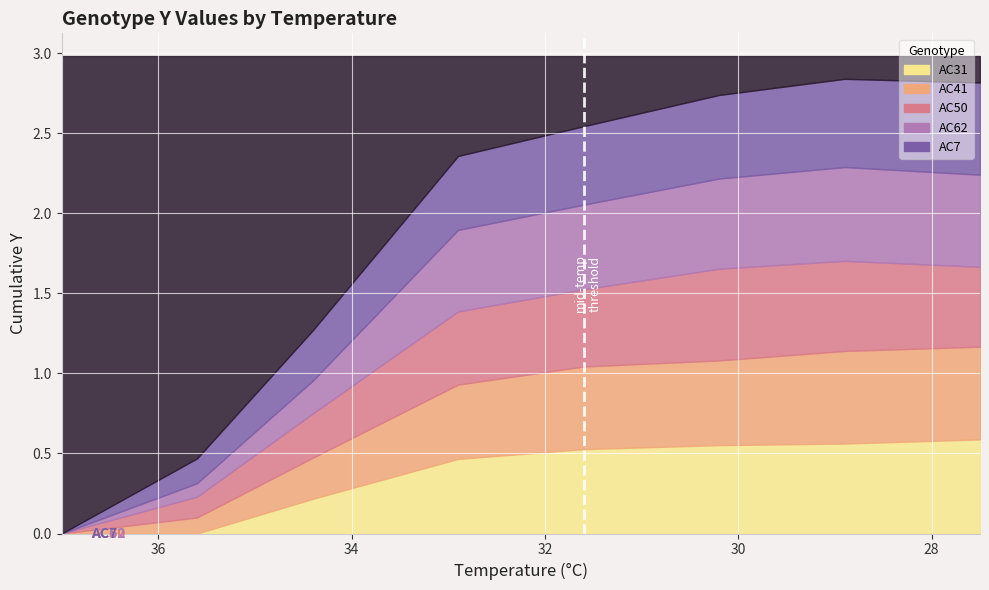

True or false: AC31 and AC41 cross at least once.

True